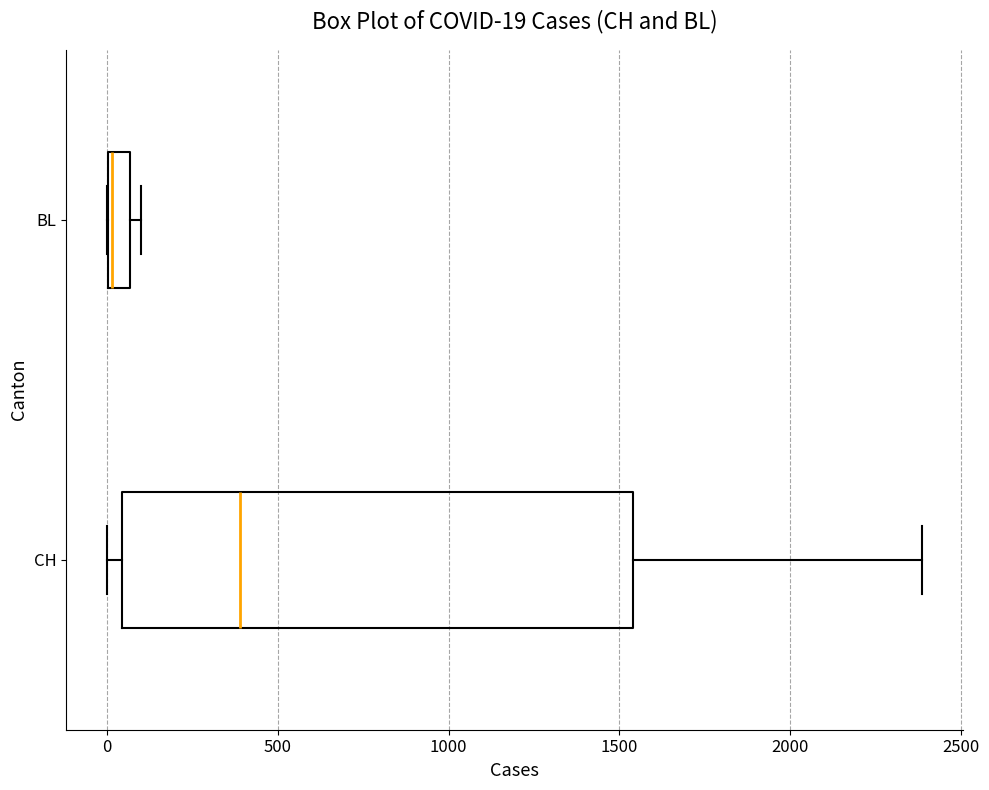

Which box's median line is the furthest to the left?

BL